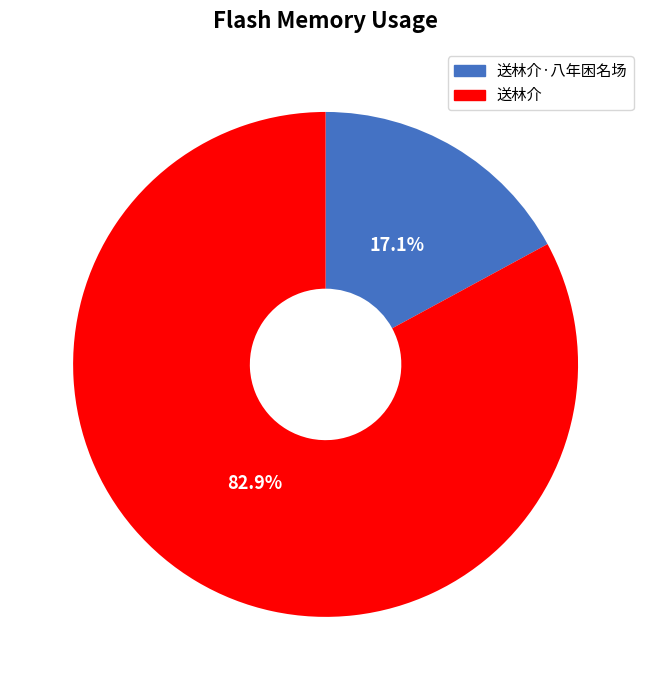

Does any single category account for the majority?

Yes